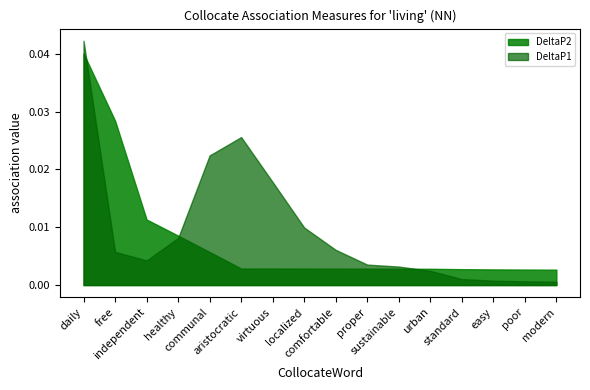

Does the chart have visible grid lines?

No